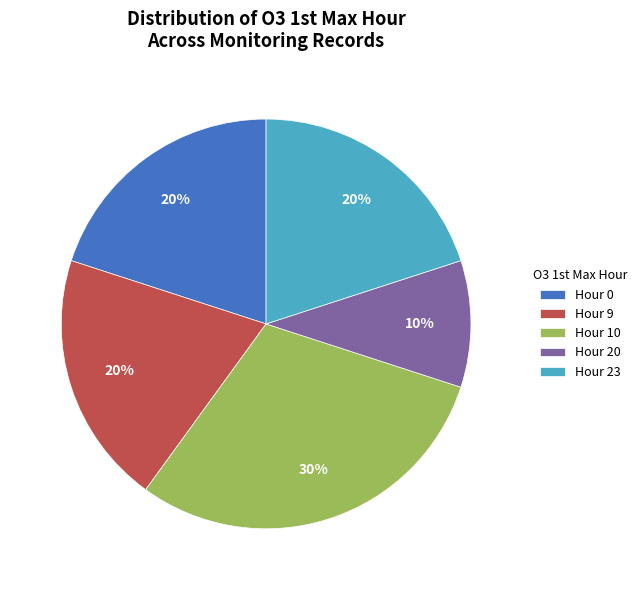

The Hour 20 slice represents 10% of the pie. True or false?

True